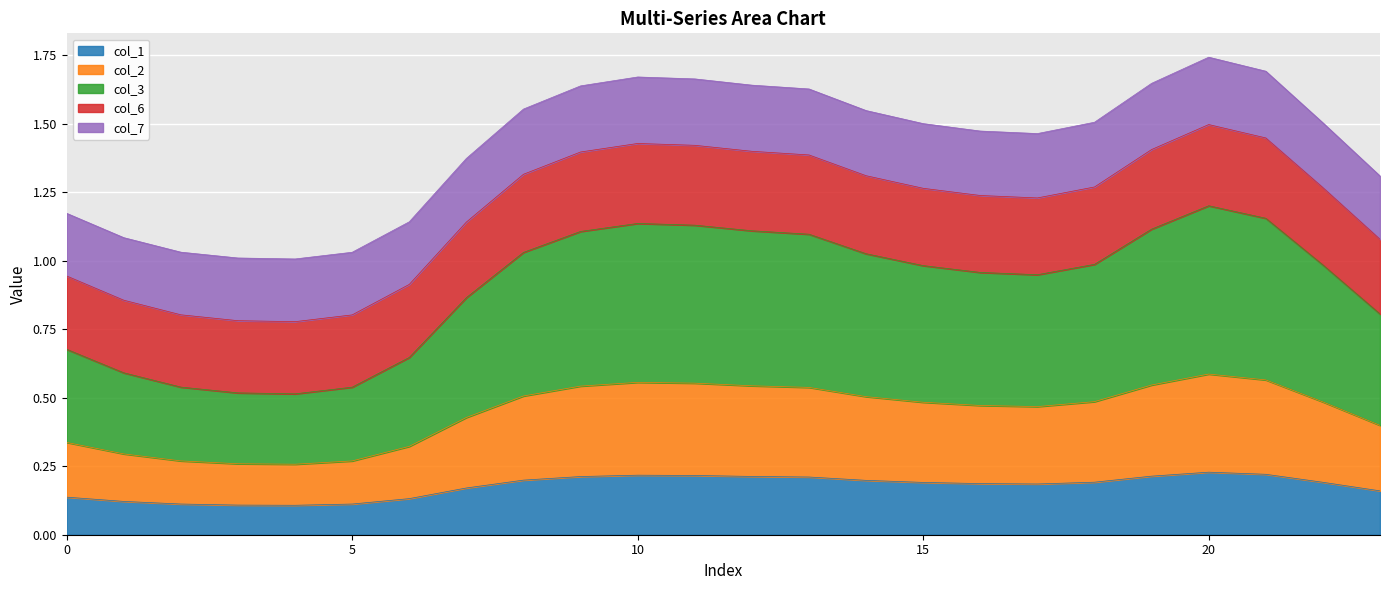

Does the chart display data point markers on the line(s)?

No